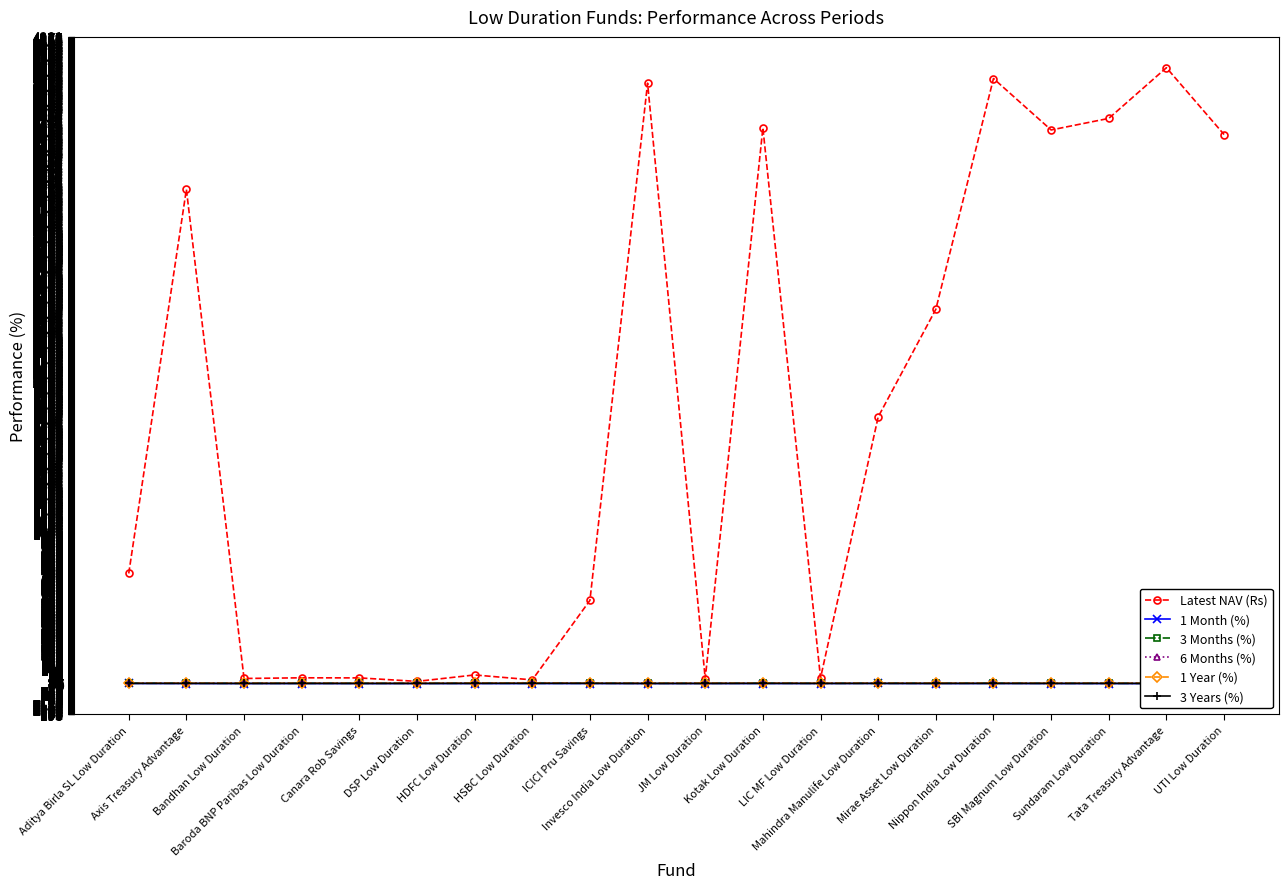

Which has a higher value, JM Low Duration or Canara Rob Savings?

Canara Rob Savings